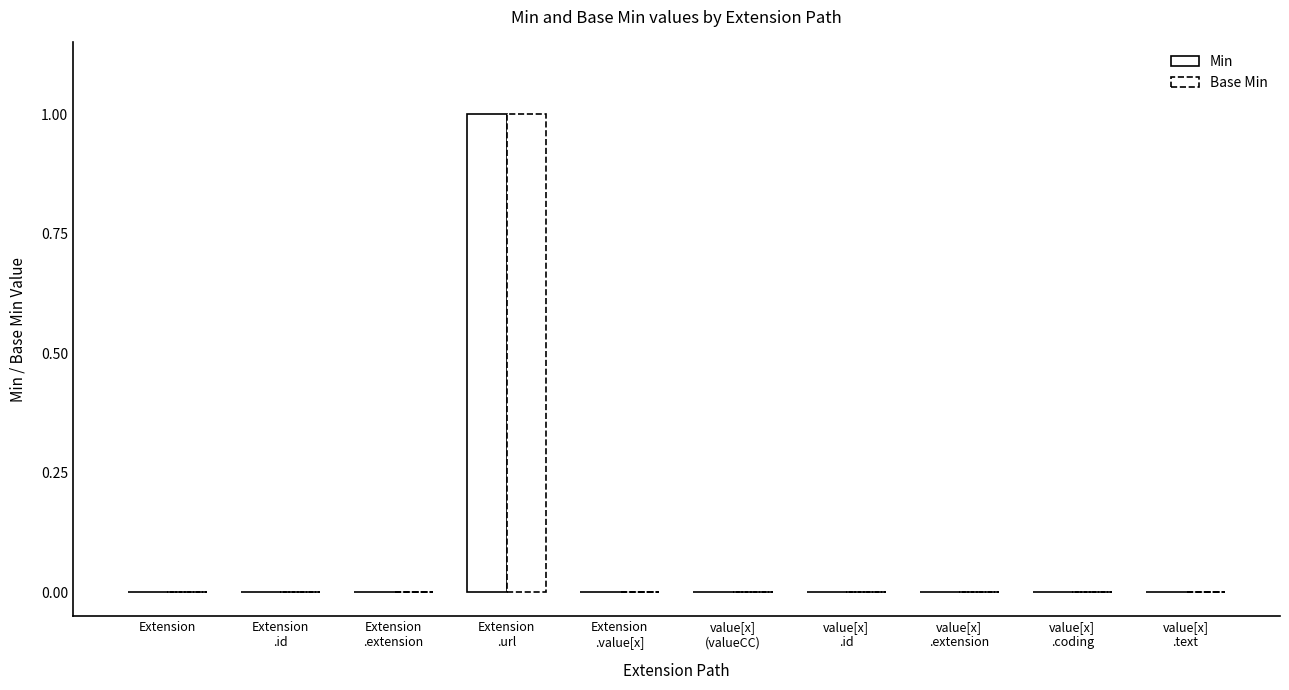

Which series has the largest total across all categories?

Min